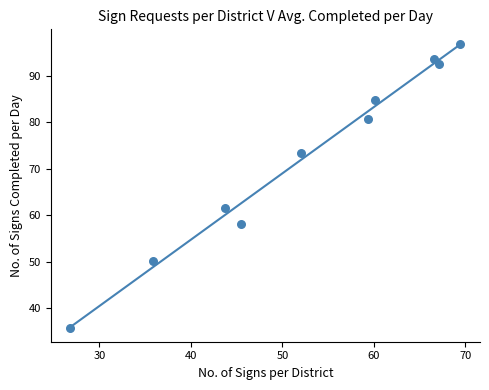

What Y value in the scatter plot is closest to 66?

61.5